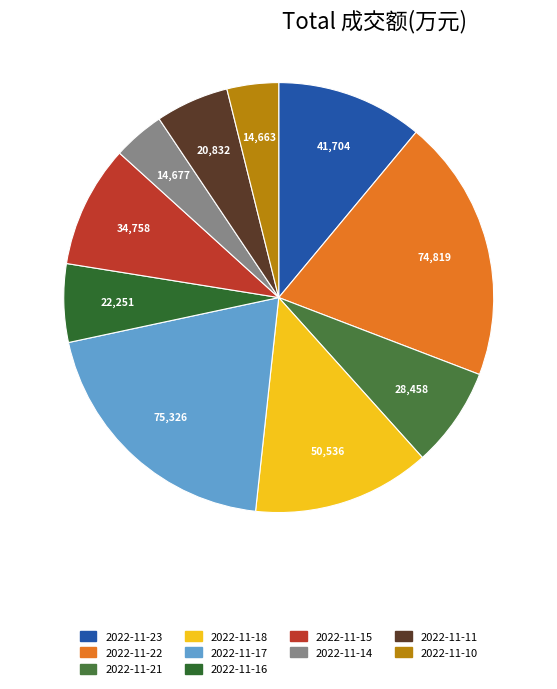

Is 2022-11-18 the majority of the pie?

No